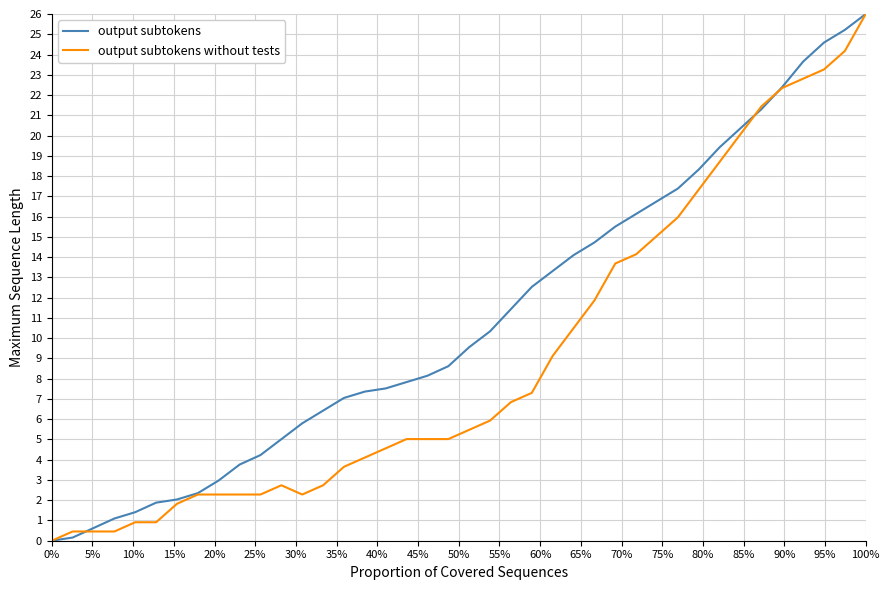

What is the difference between the second highest and minimum values in the output subtokens without tests series?

24.2